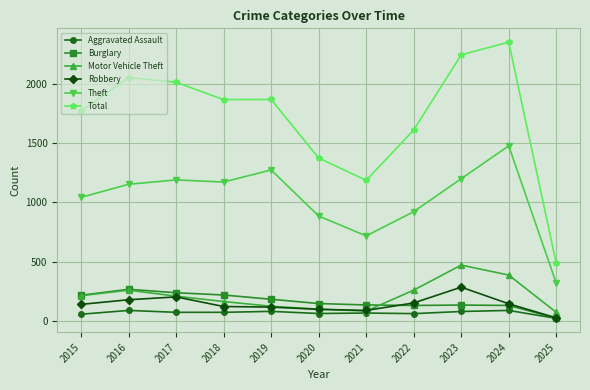

Which series changed the most between 2017 and 2025?

Total